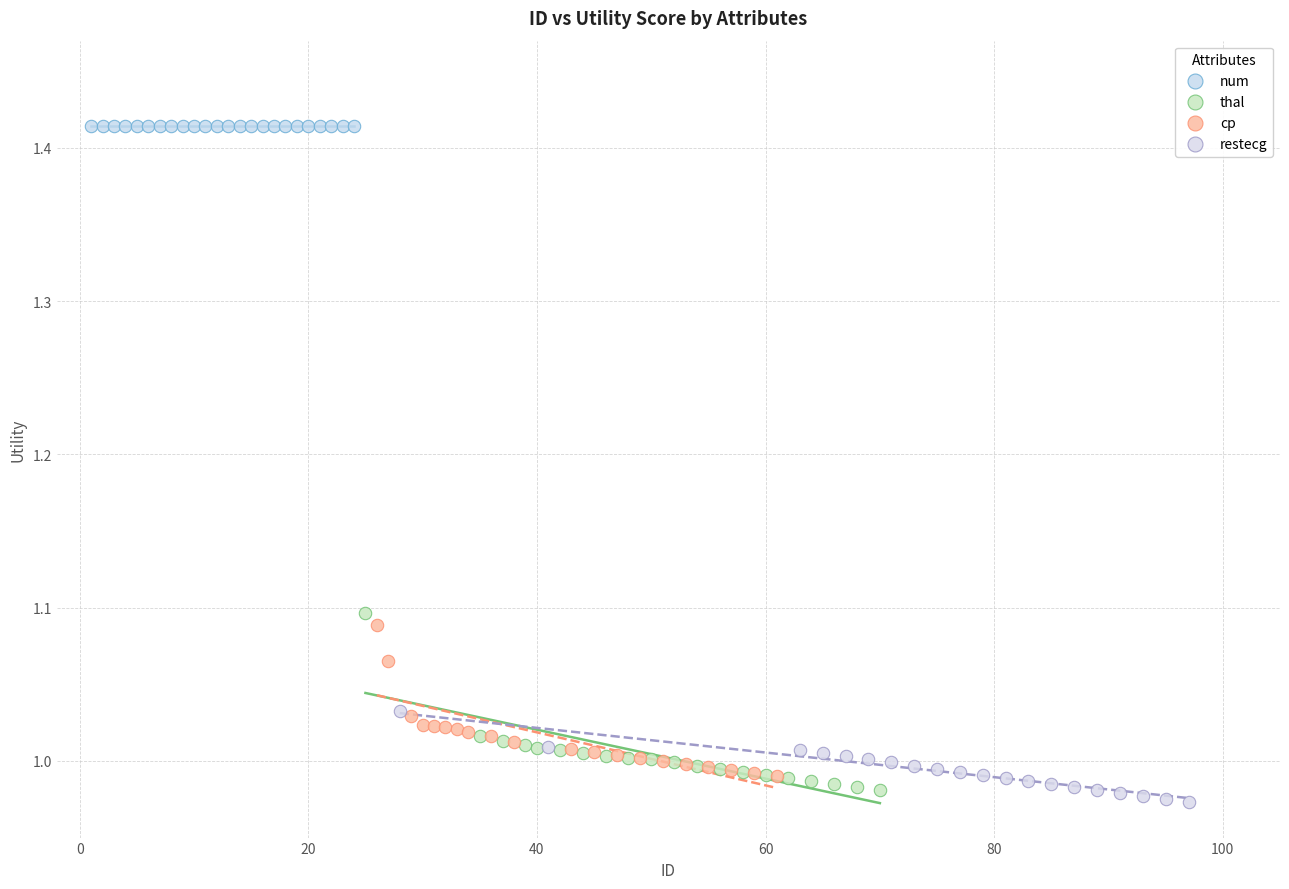

Which series reaches the maximum Y coordinate?

num